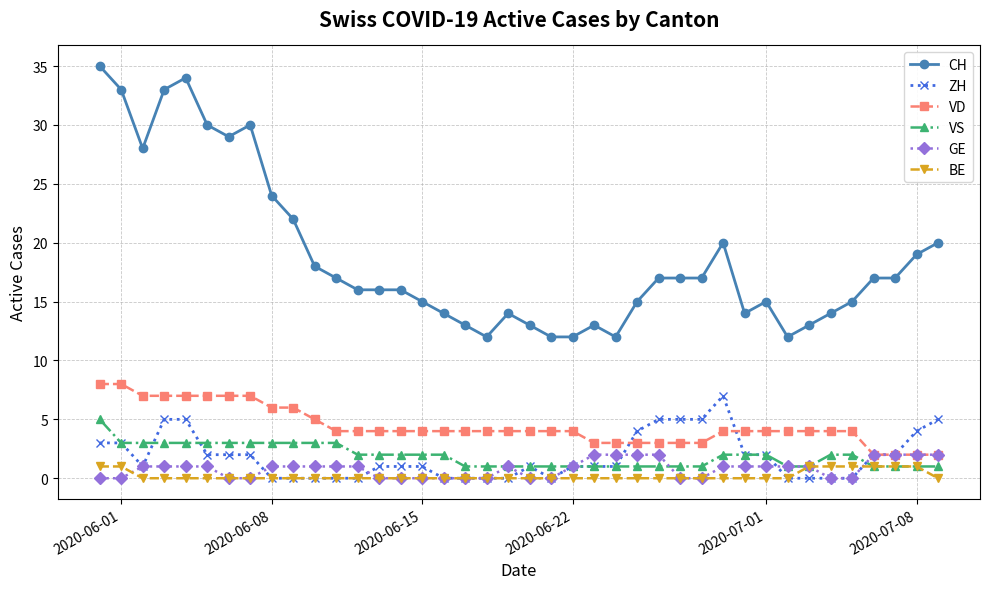

How many ZH values are between 0 and 3?

31